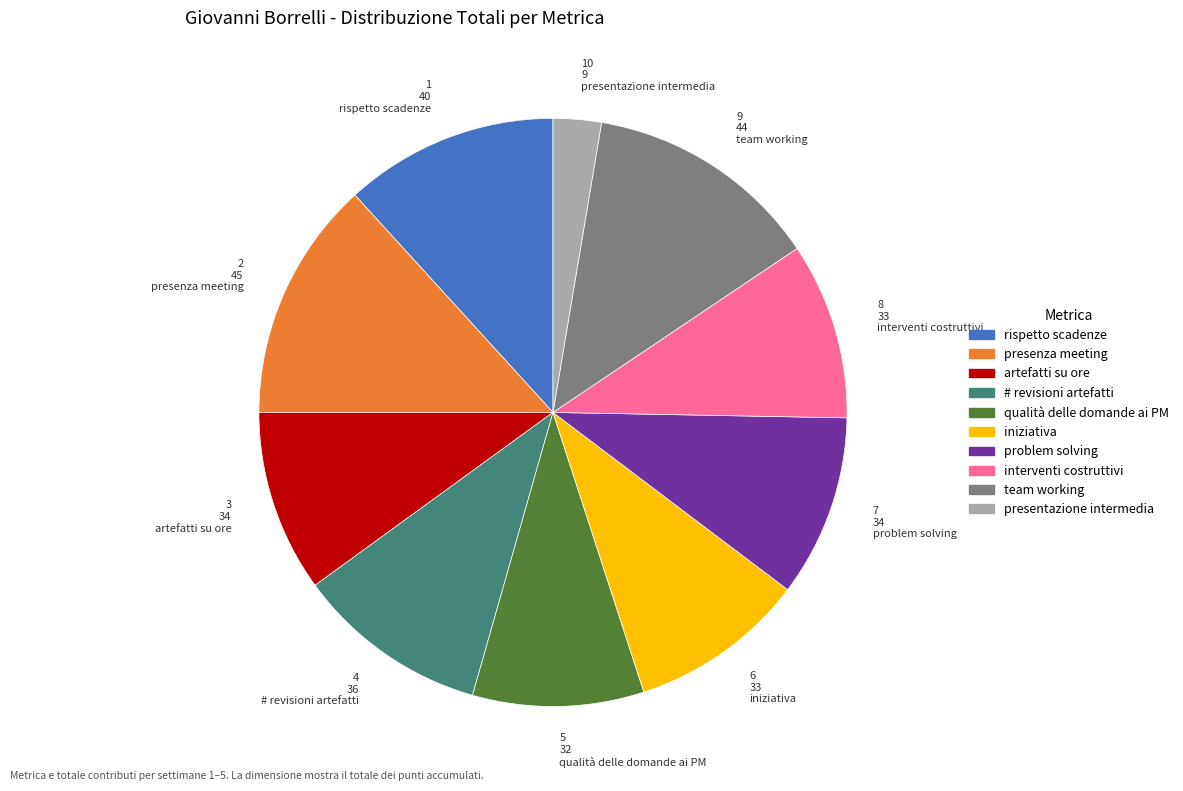

Approximately how many times larger is the value at team working compared to # revisioni artefatti?

1.2